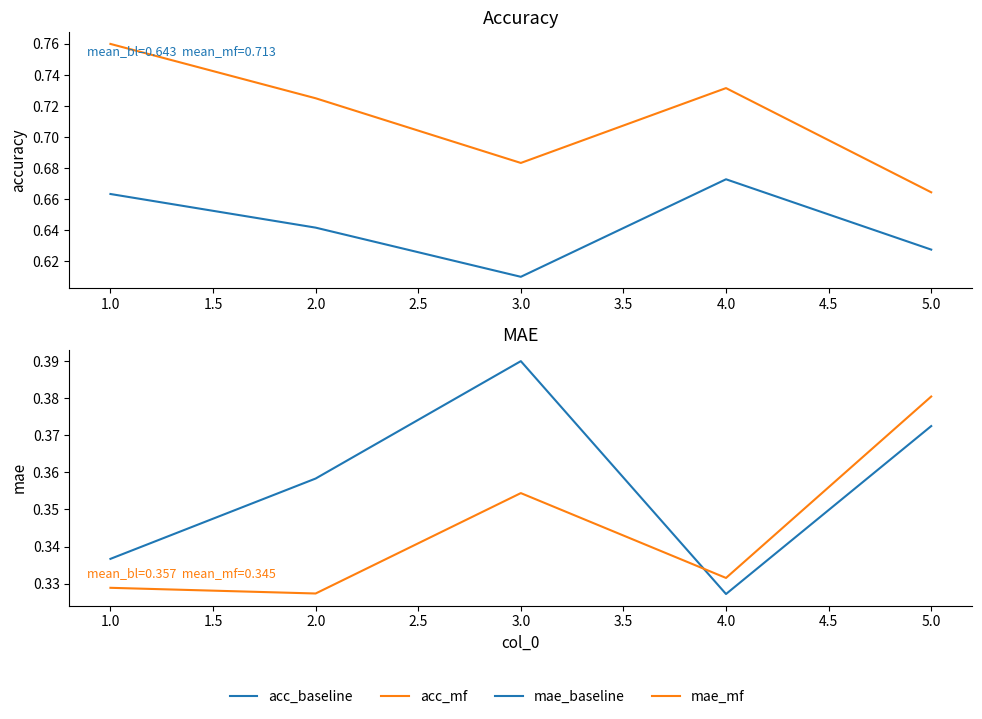

What is the minimum value for acc_mf?

0.7